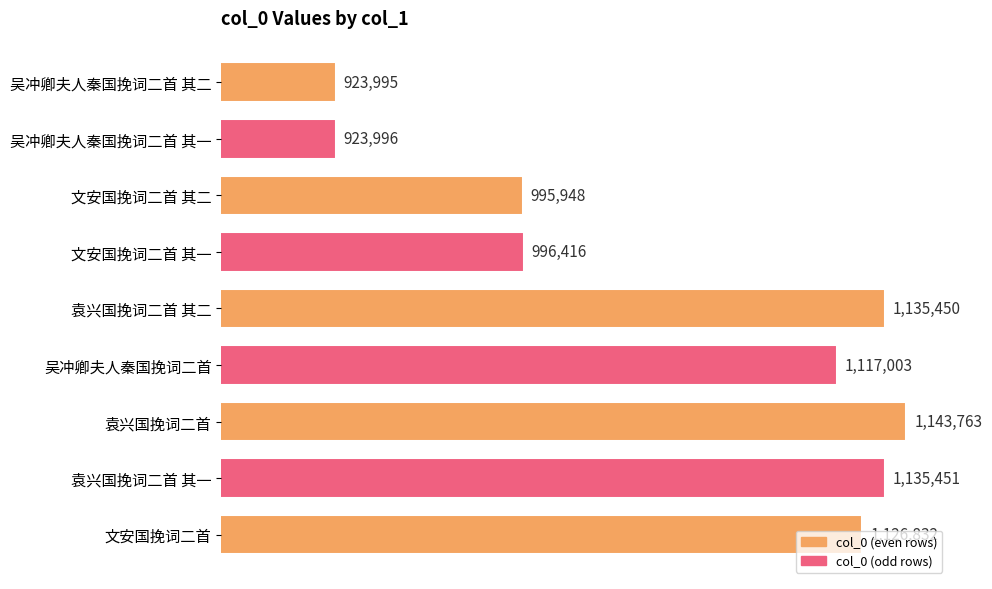

Rank the categories by value from lowest to highest.

吴冲卿夫人秦国挽词二首 其二, 吴冲卿夫人秦国挽词二首 其一, 文安国挽词二首 其二, 文安国挽词二首 其一, 吴冲卿夫人秦国挽词二首, 文安国挽词二首, 袁兴国挽词二首 其二, 袁兴国挽词二首 其一, 袁兴国挽词二首